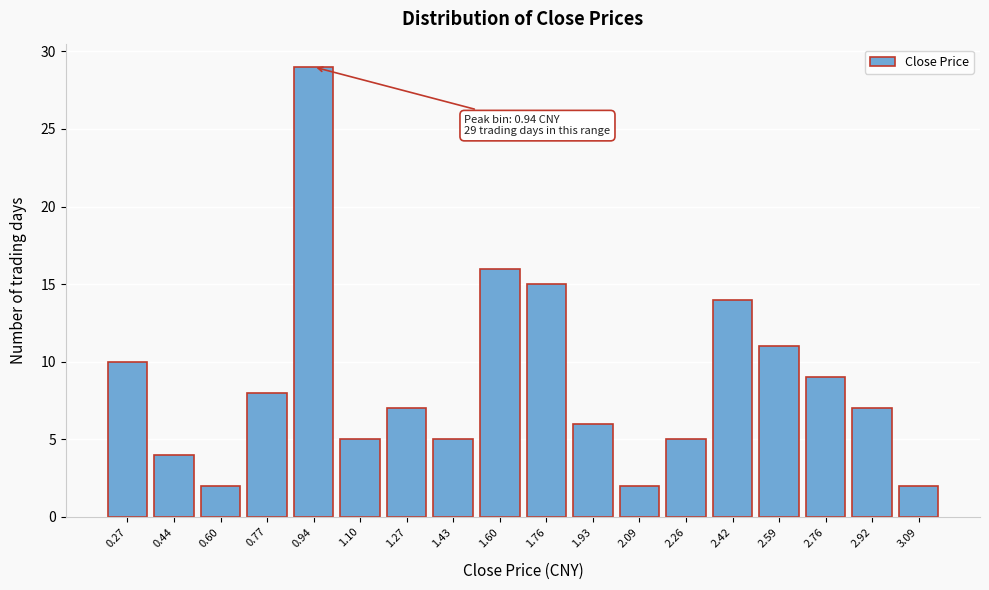

Which range on the x-axis has the tallest bar?

0.86 to 1.02